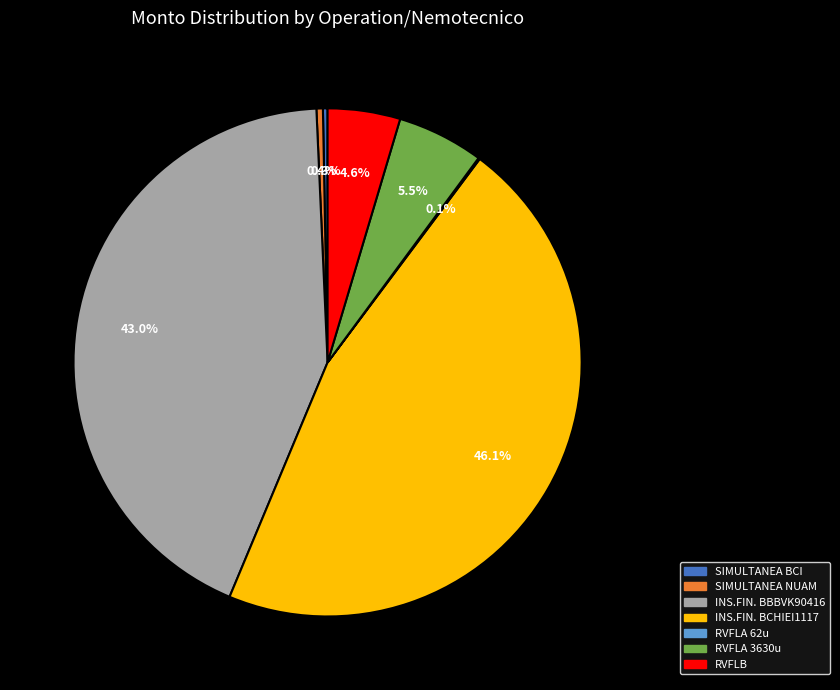

Is it true that SIMULTANEA NUAM is 0% of the pie?

True